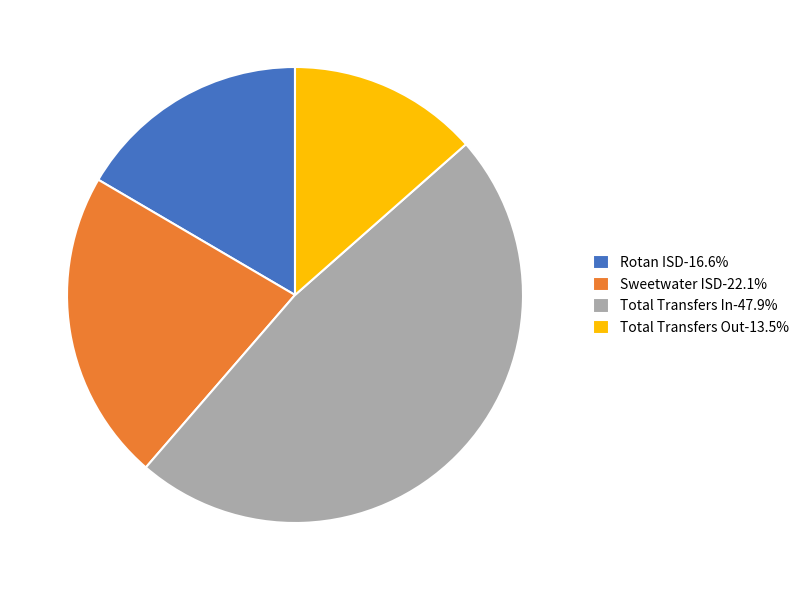

Count the number of slices in the pie.

4